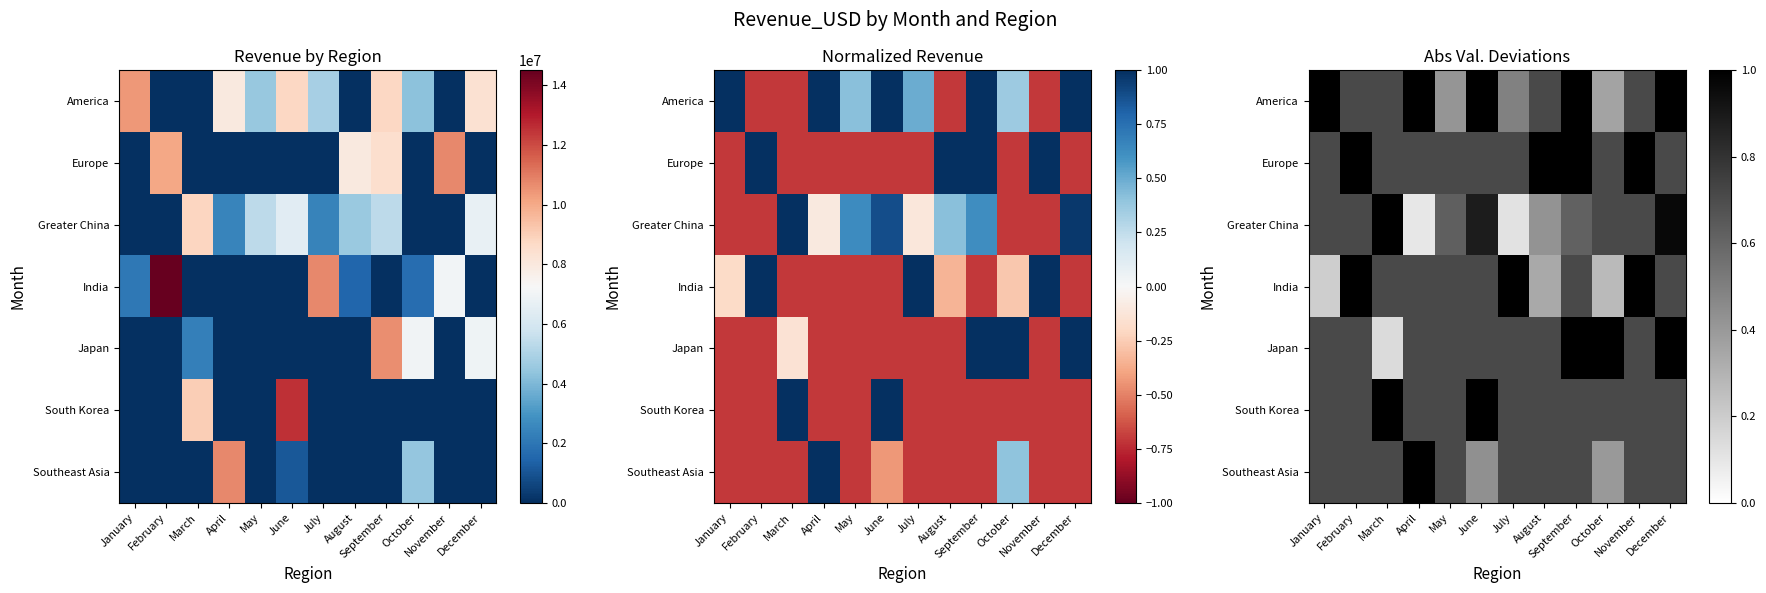

What is the spread (max minus min) of values at August?

0.9